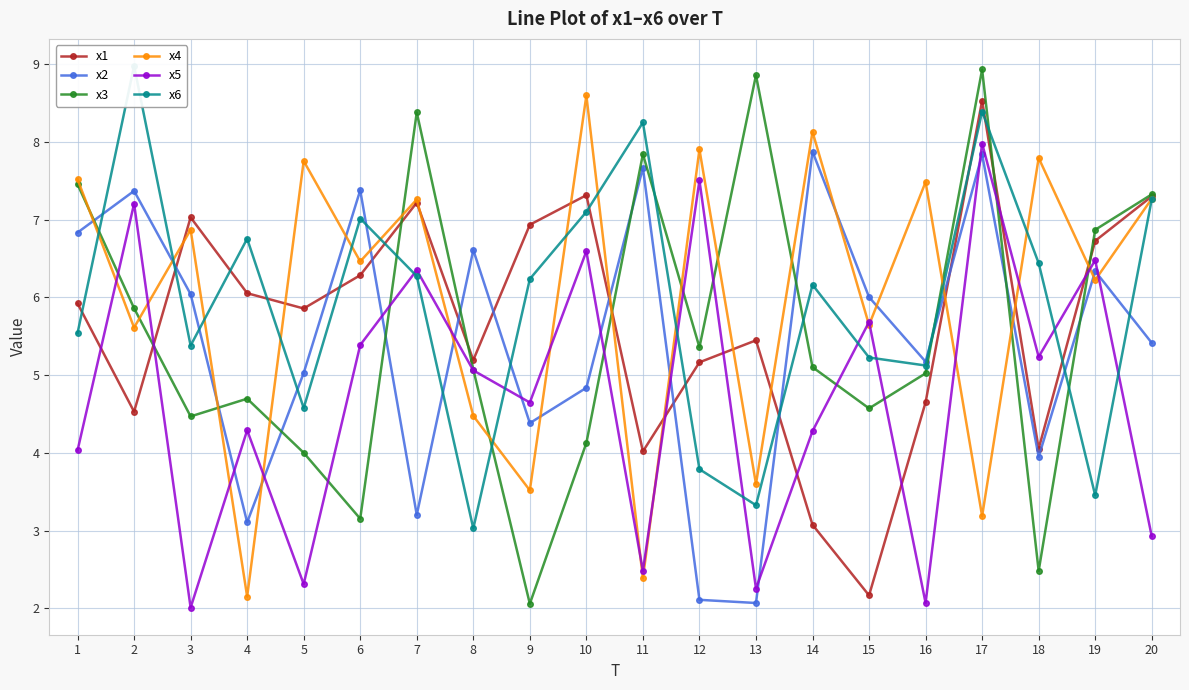

Is the value of x1 at 20 greater than the value of x5 at 15?

Yes